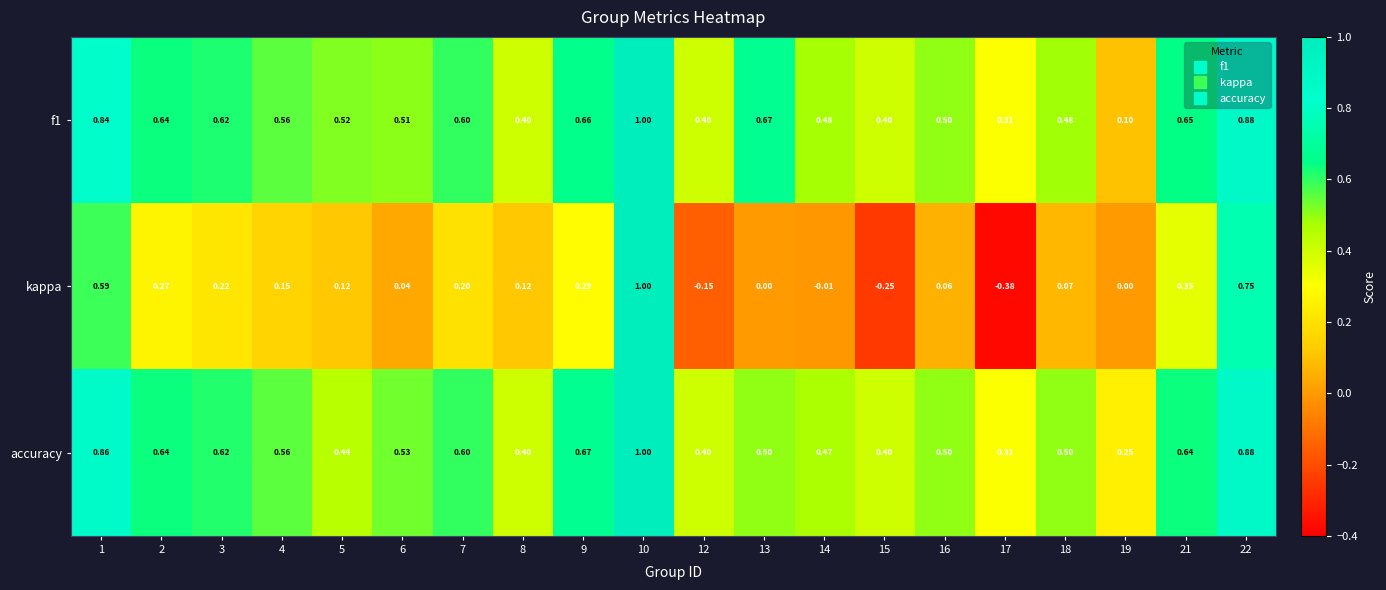

What is the difference between the highest and lowest values at 5?

0.4